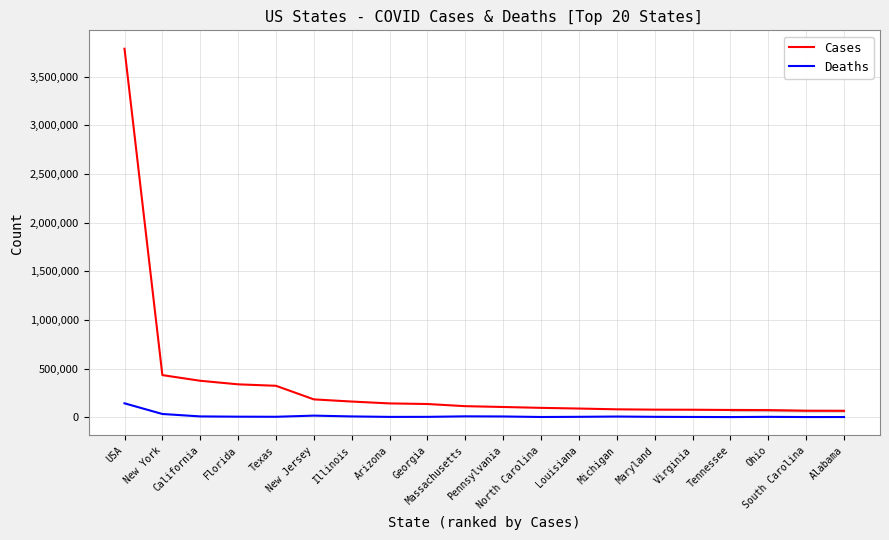

Which series has the widest spread of values?

Cases